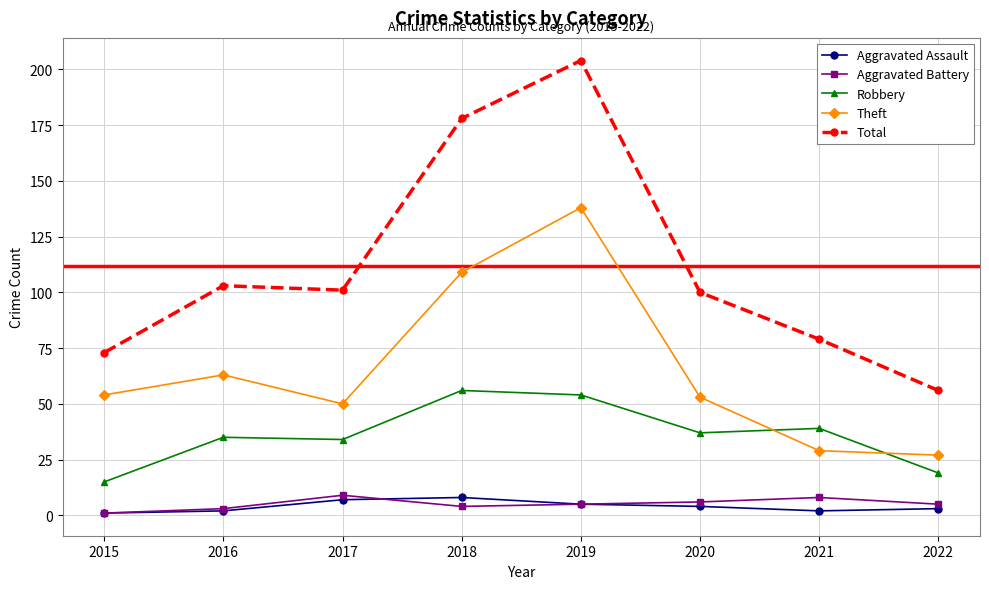

Reading left to right, list all the values displayed in this chart.

Aggravated Assault: 1	2	7	8	5	4	2	3
Aggravated Battery: 1	3	9	4	5	6	8	5
Robbery: 15	35	34	56	54	37	39	19
Theft: 54	63	50	109	138	53	29	27
Total: 73	103	101	178	204	100	79	56